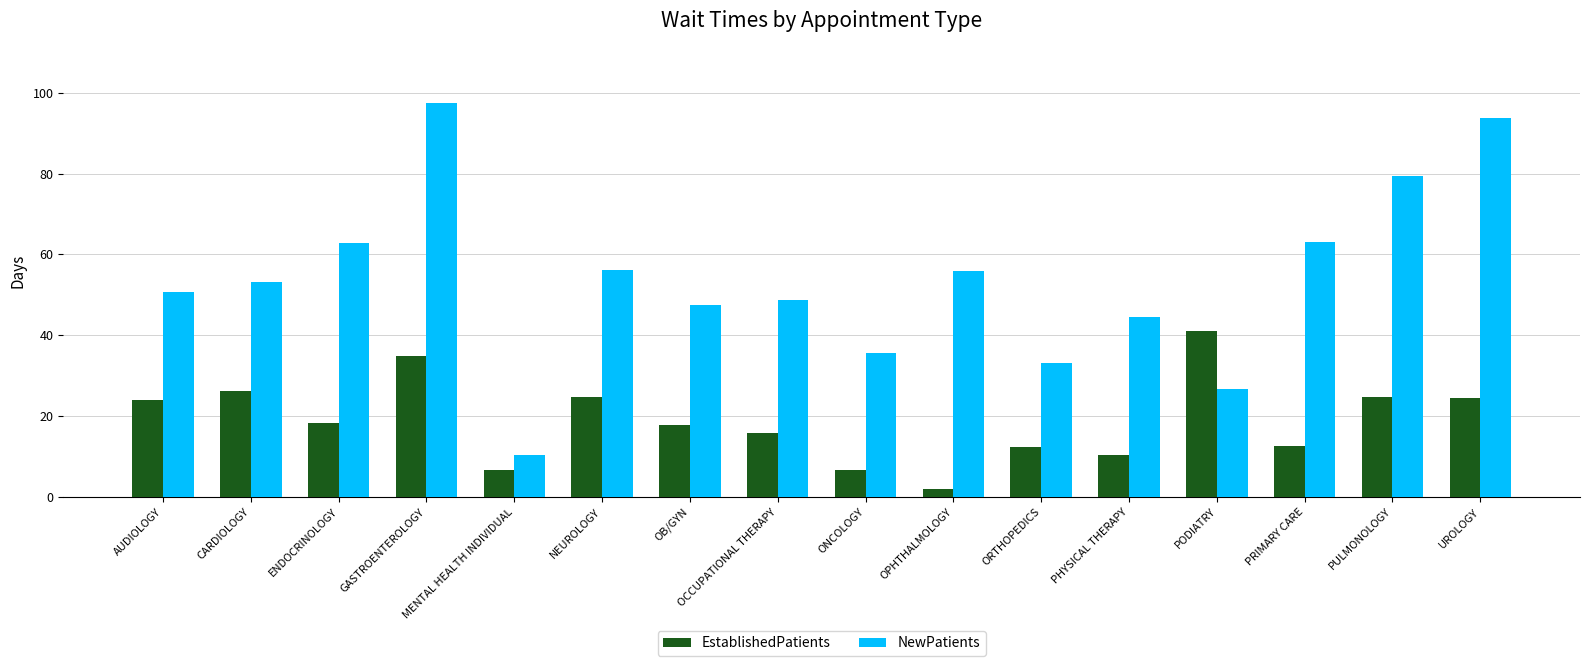

The EstablishedPatients series shows 12.7 at PRIMARY CARE. True or false?

True